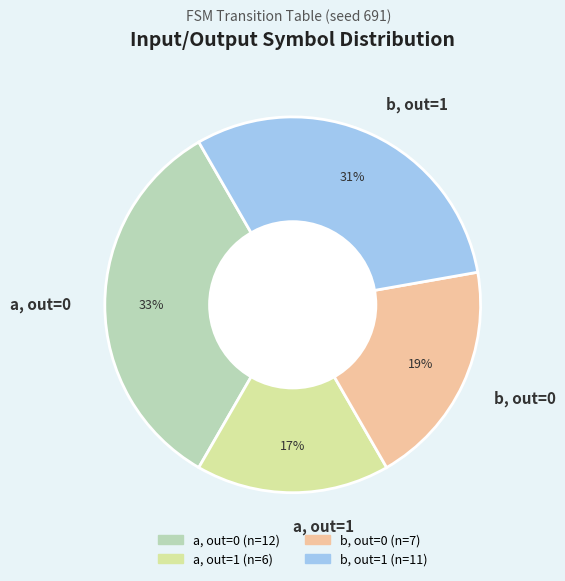

Does a, out=1 represent more than half of the total?

No